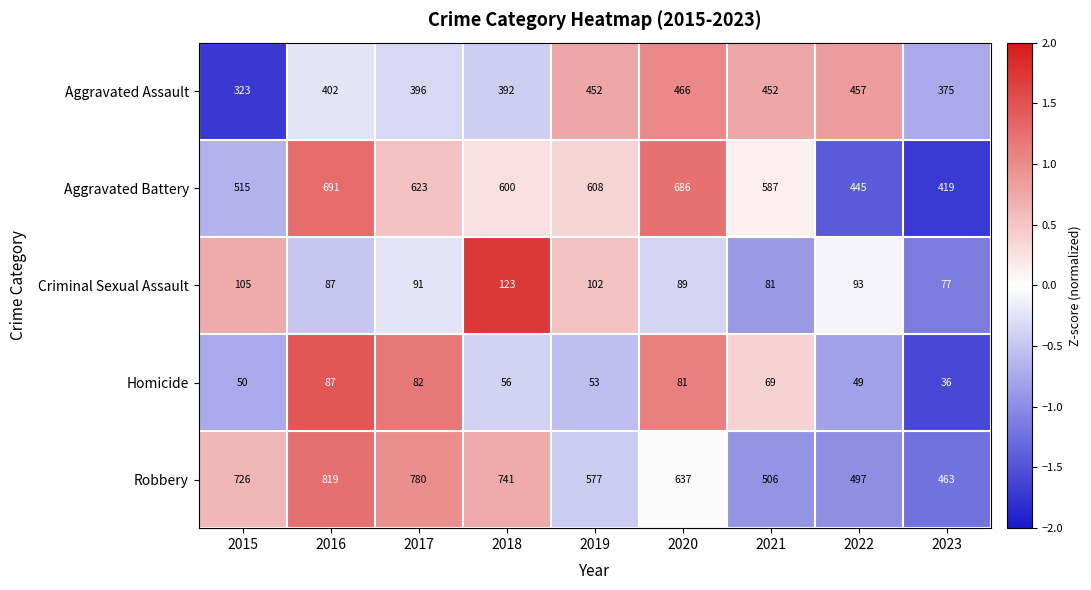

True or false: Aggravated Battery has a value of 824 at 2015.

False